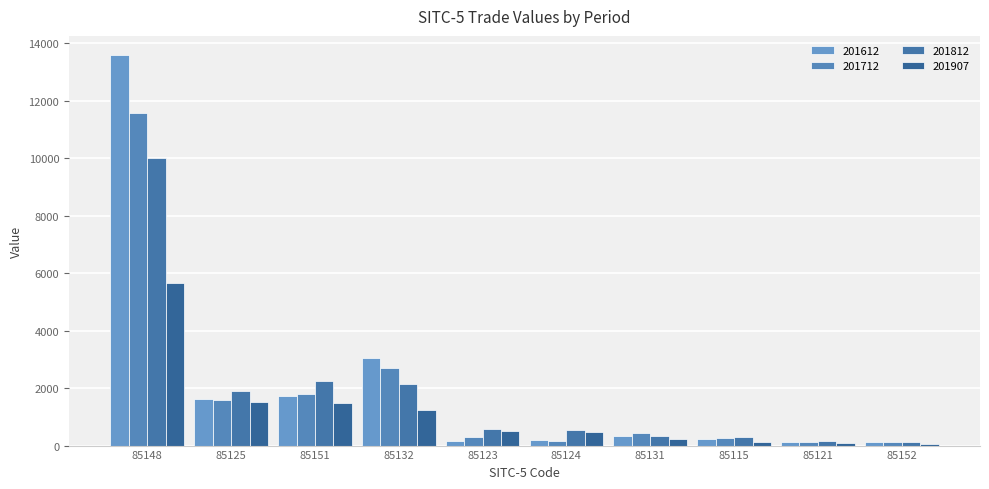

List the series in order of their peak value, lowest first.

201907, 201812, 201712, 201612